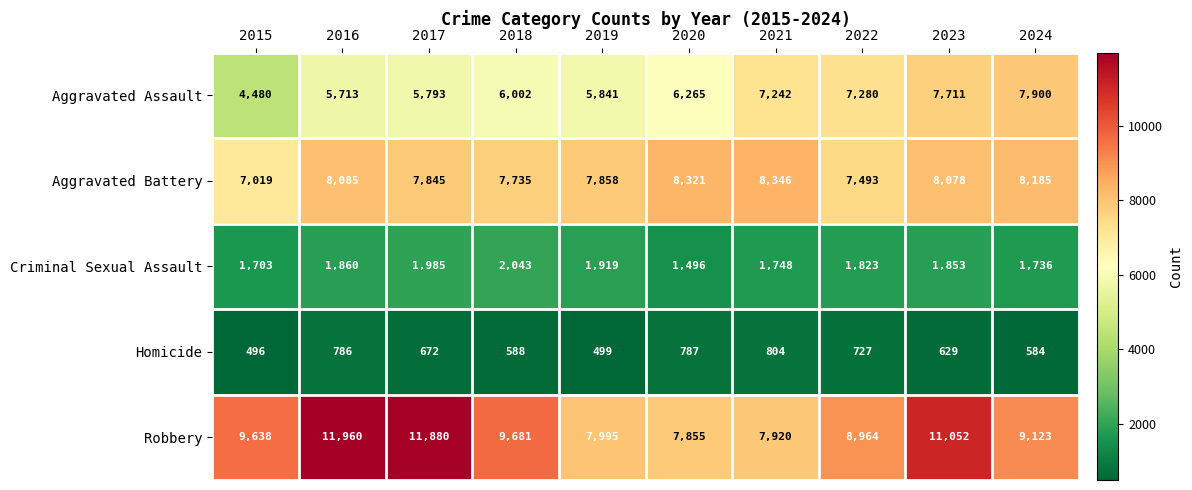

What is the smallest value displayed?

496